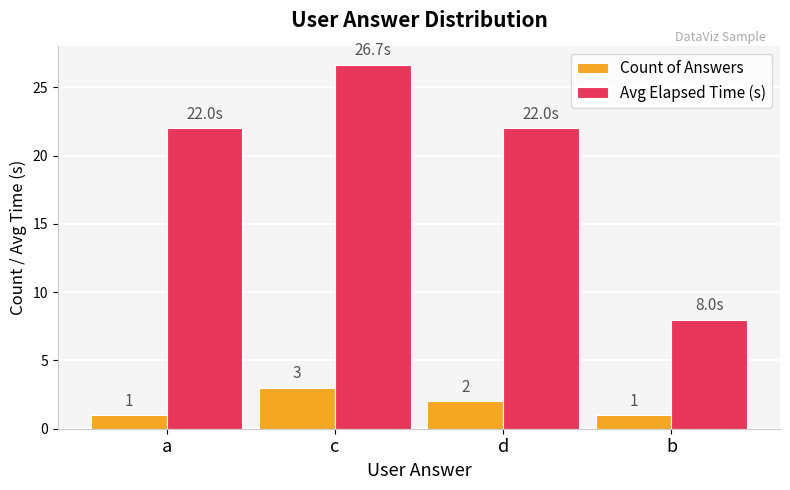

The Avg Elapsed Time (s) series shows 26.7 at c. True or false?

True